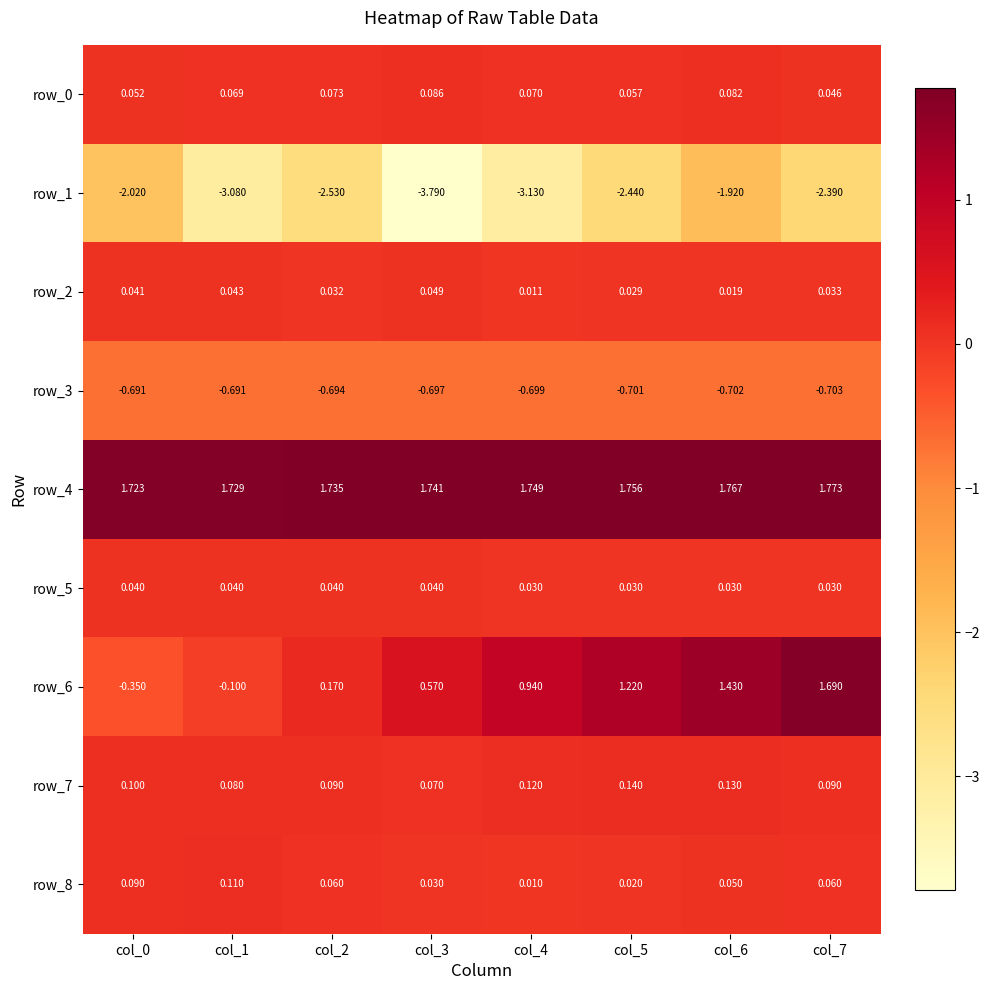

Where is row_2 nearest to the value 0?

col_4